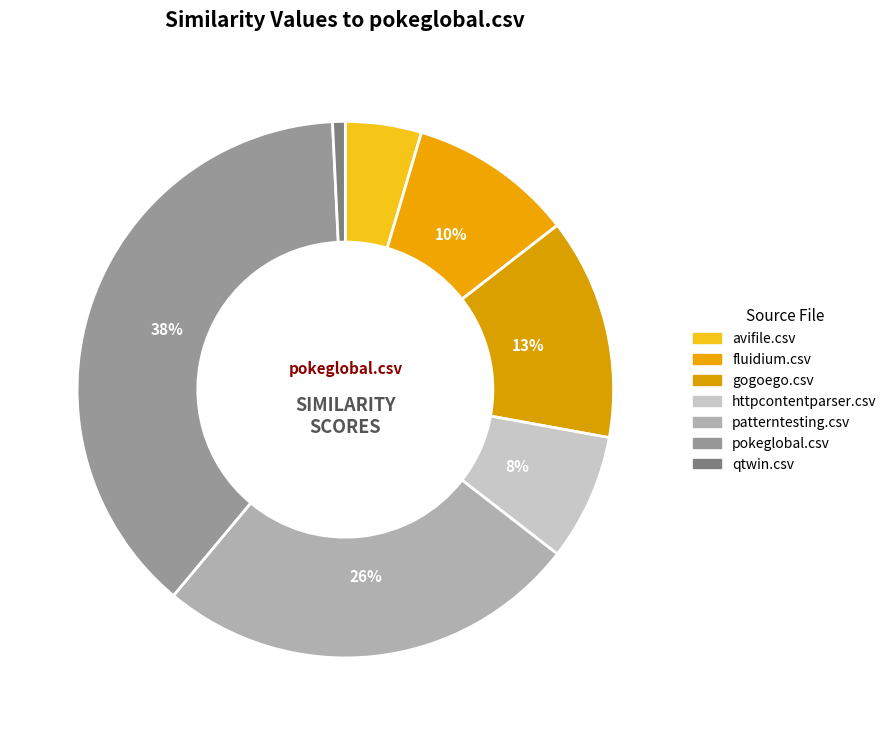

How many segments does this pie chart have?

7